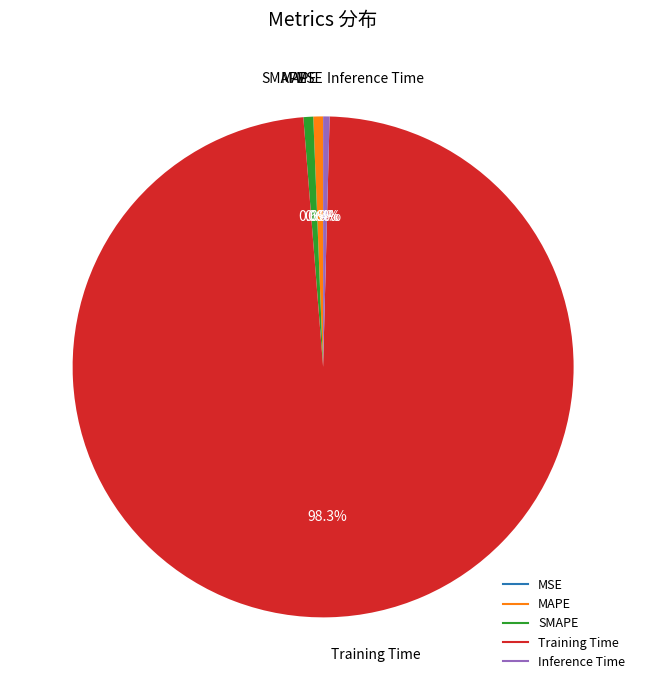

Which category accounts for the majority?

Training Time